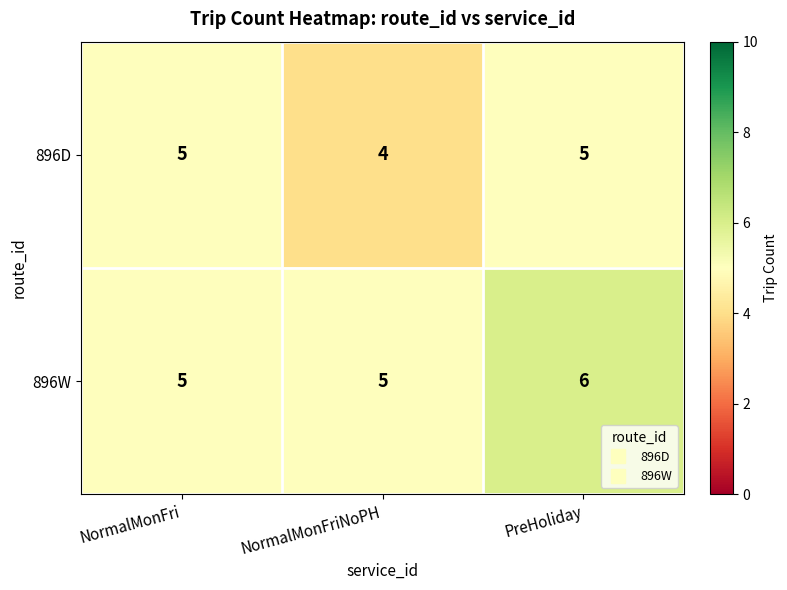

What is the sum of the 896D values at PreHoliday and NormalMonFriNoPH?

9